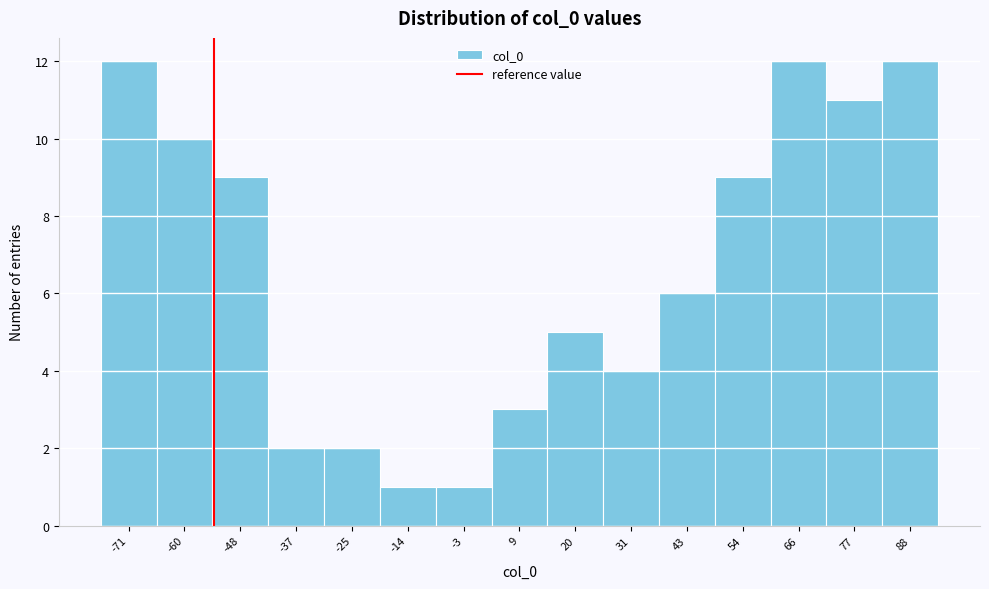

Reading left to right, transcribe this chart: for each bar, give the range it covers on the x-axis and its height. Neither the bar edges nor the heights are printed on the chart, so give them approximately, as read against the axes.

-76 to -66: 12
-66 to -54: 10
-54 to -42: 9
-42 to -32: 2
-32 to -20: 2
-20 to -8: 1
-8 to 2: 1
2 to 14: 3
14 to 26: 5
26 to 38: 4
38 to 48: 6
48 to 60: 9
60 to 72: 12
72 to 82: 11
82 to 94: 12